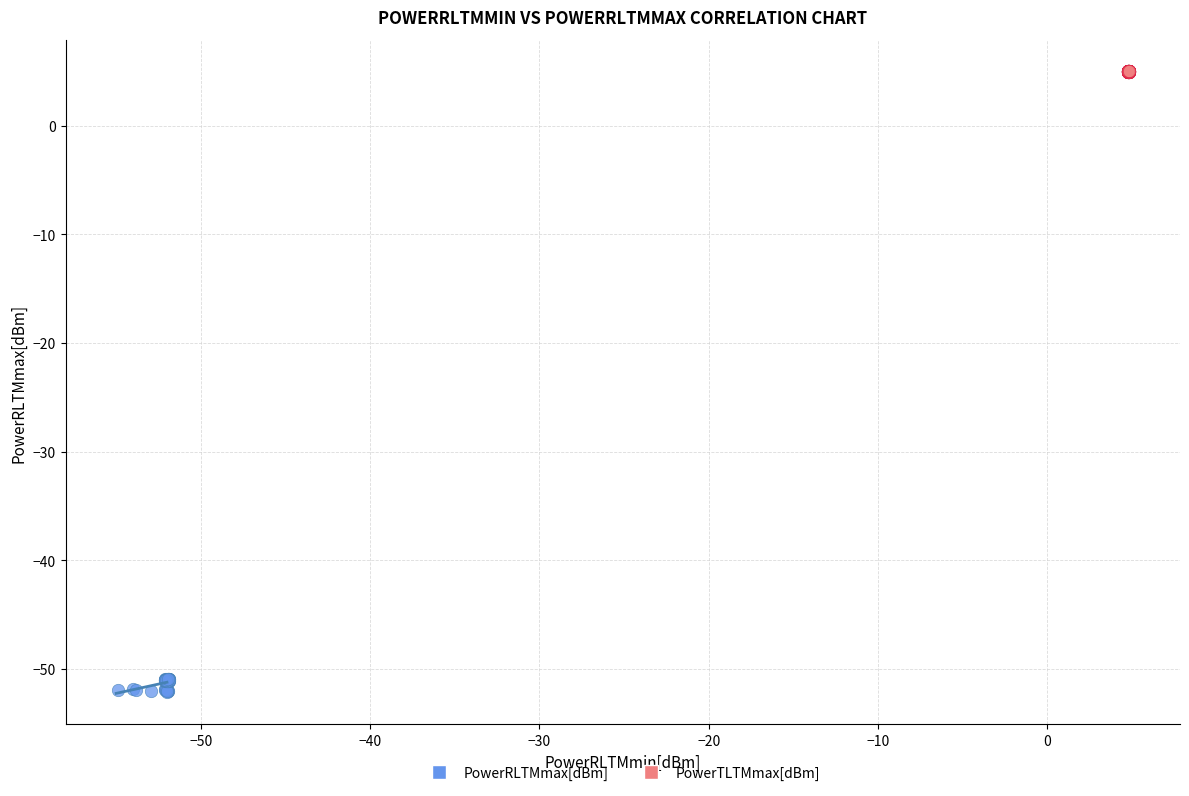

Which series contains the lowest Y value?

PowerRLTMmax[dBm]